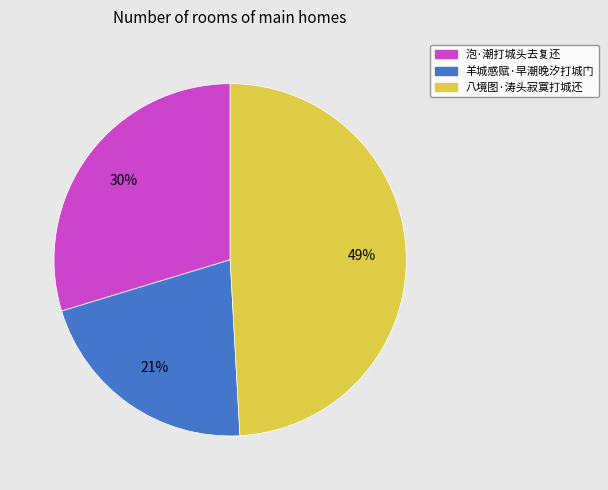

To the nearest percent, what is the average slice percentage?

33%